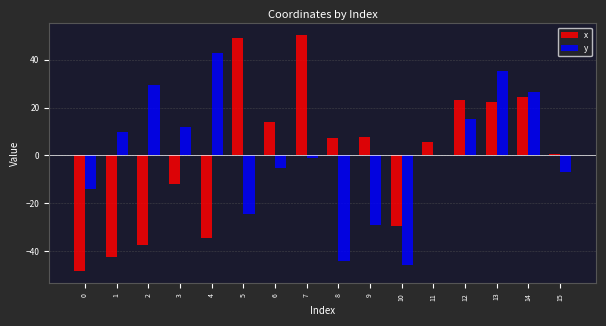

How many values in the x series exceed 7?

8